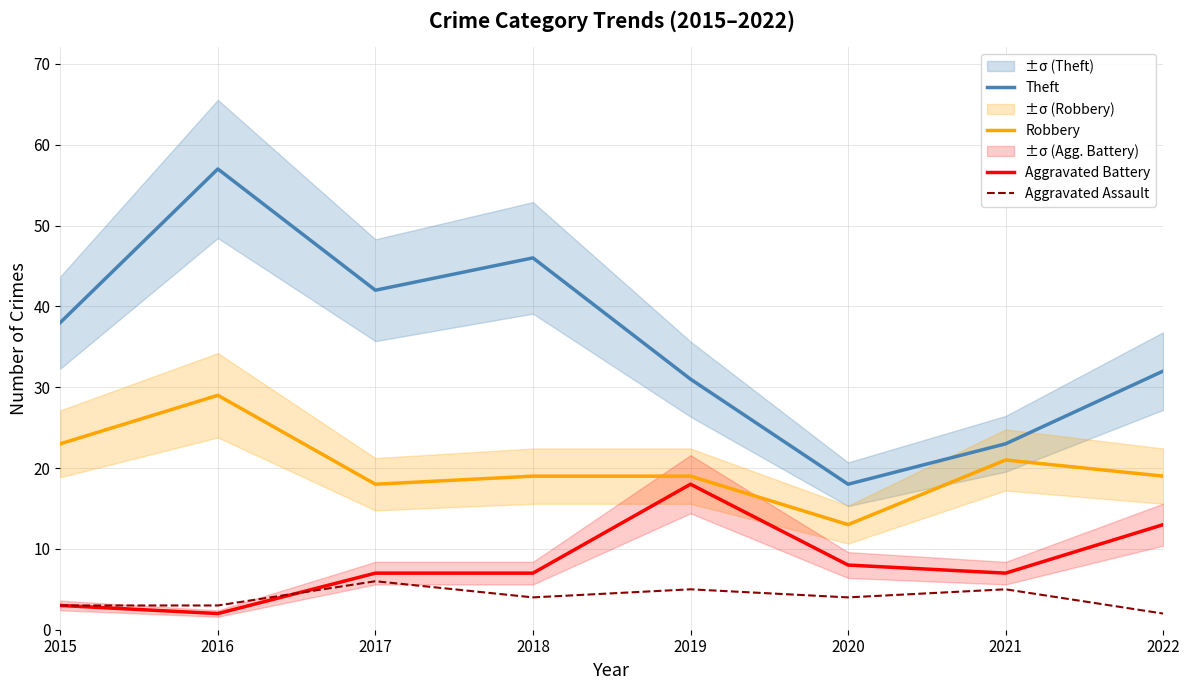

What is the highest value of the Aggravated Battery series?

18